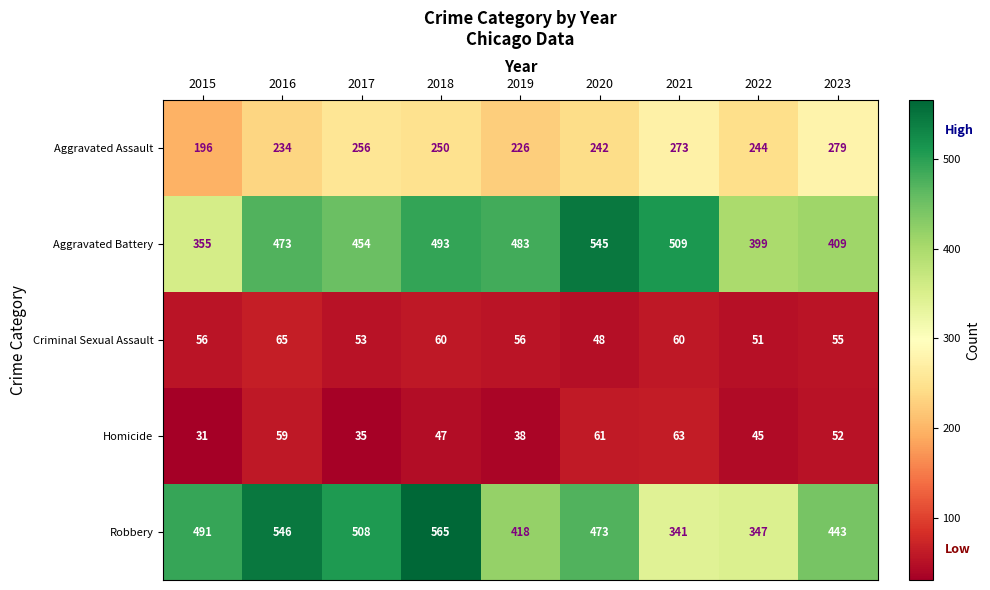

How many data points does each series have?

9